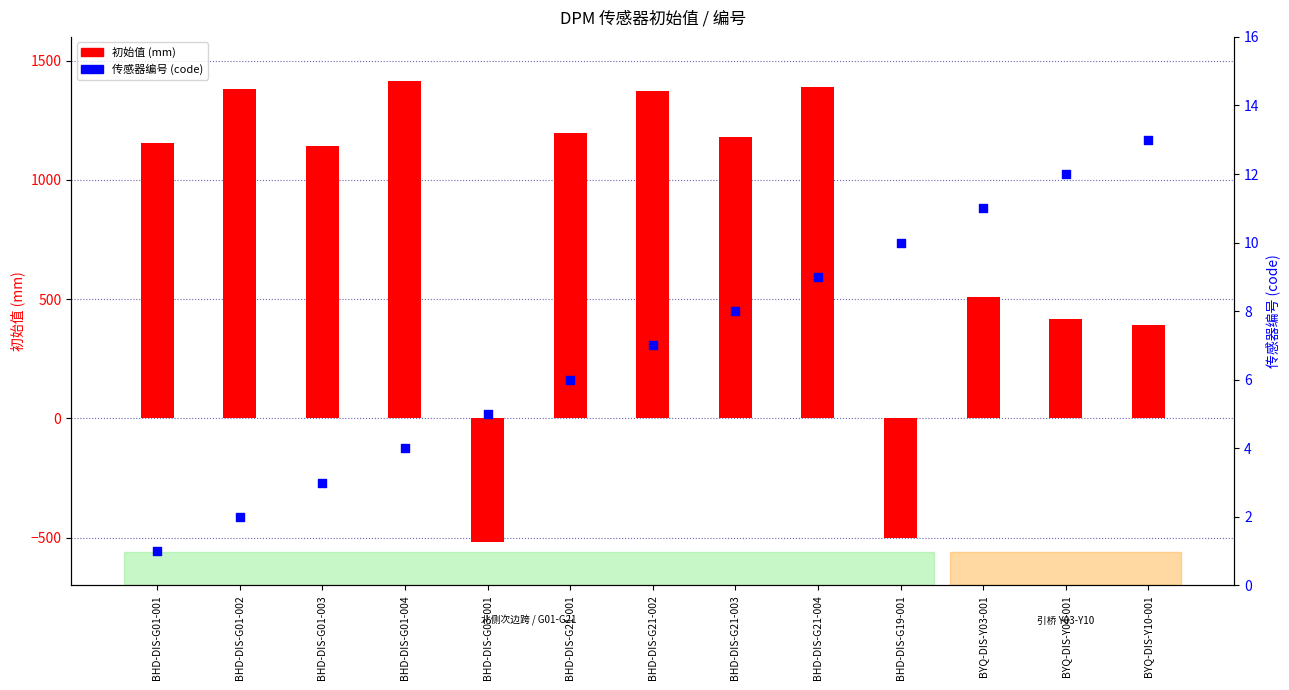

Is the value of 初始值 at BHD-DIS-G01-001 greater than the value of 传感器编号 (code) at BYQ-DIS-Y10-001?

Yes